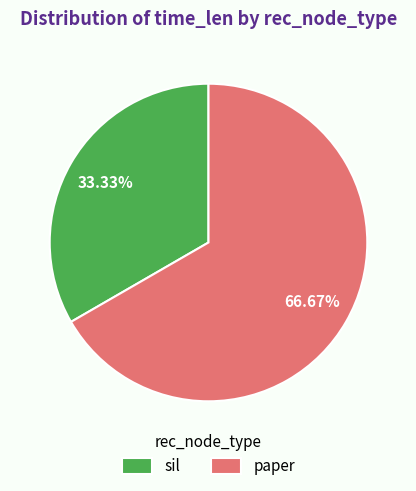

Between paper and sil, which is larger?

paper